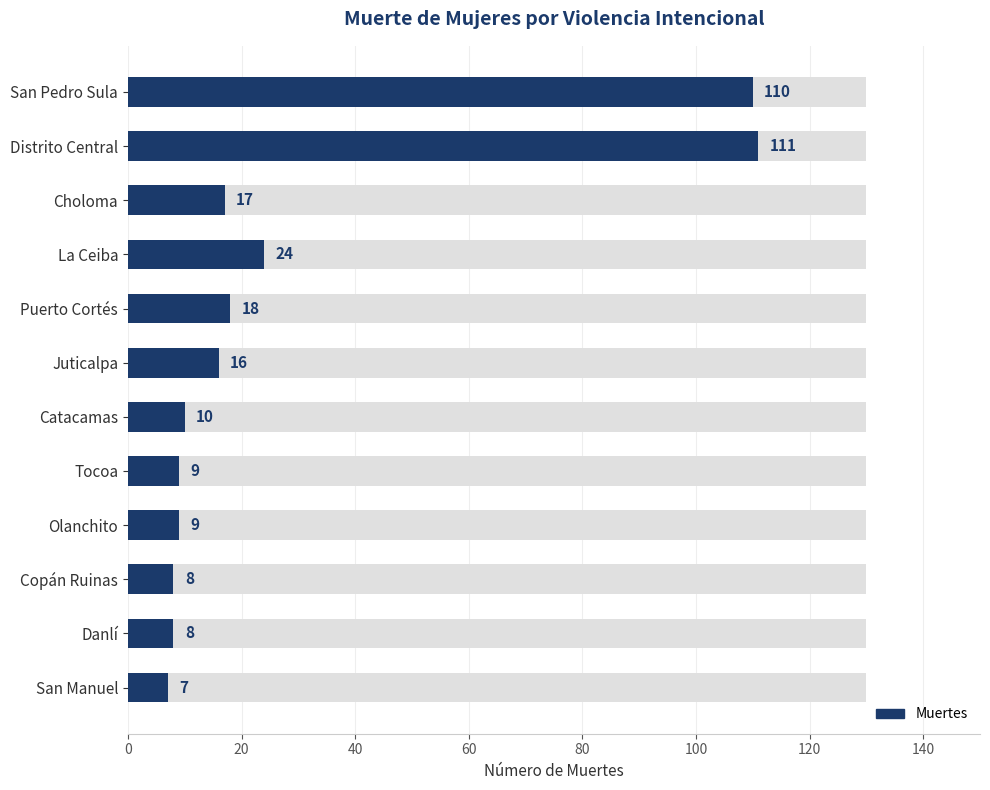

Approximately how many times larger is the value at La Ceiba compared to Puerto Cortés?

1.3